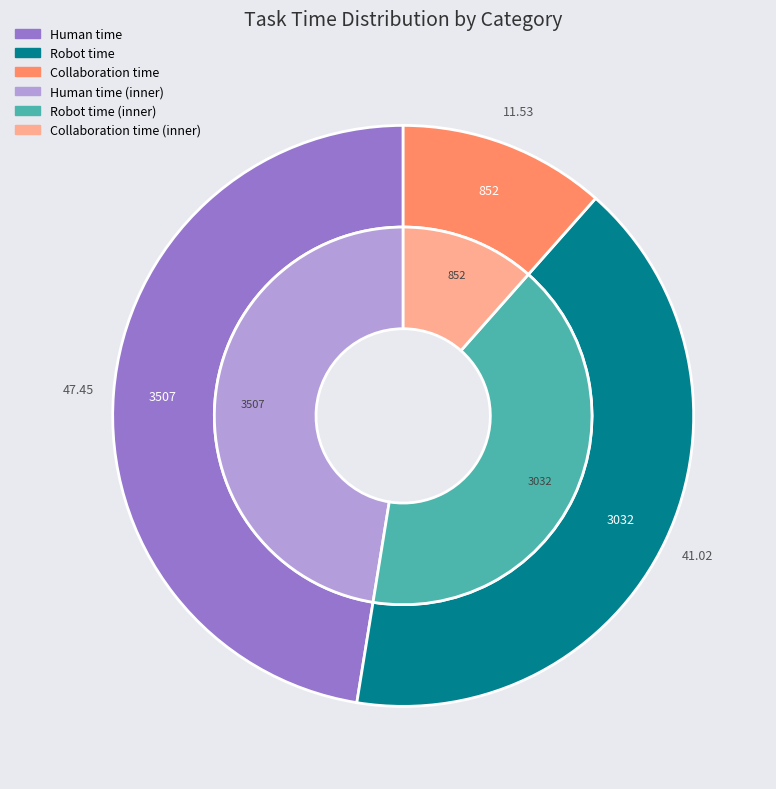

The 17 slice represents 1% of the pie. True or false?

False